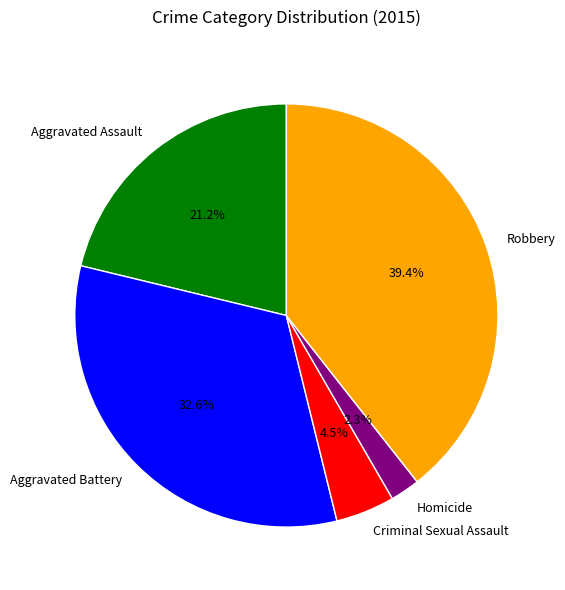

Which category has the smallest portion of the pie?

Homicide